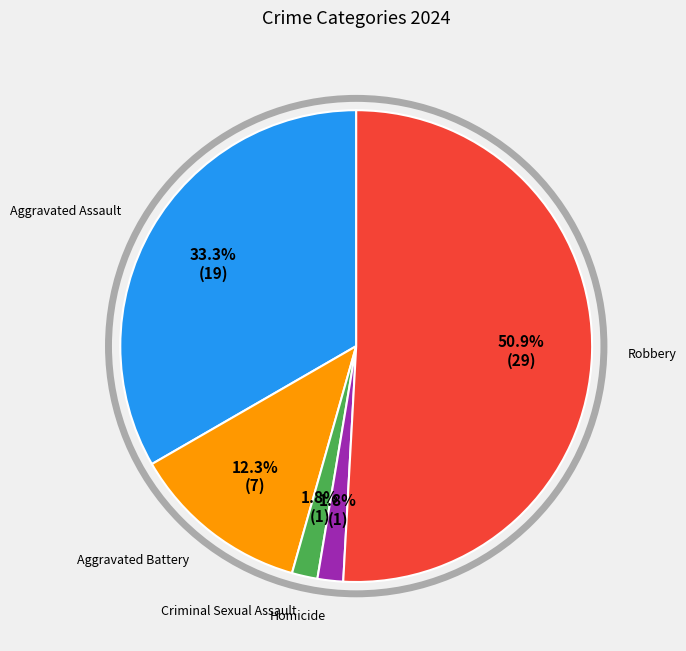

Which has a higher value, Aggravated Assault or Homicide?

Aggravated Assault